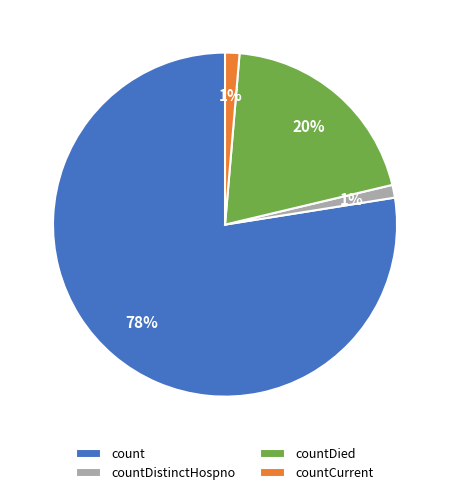

How many slices are in this pie chart?

4